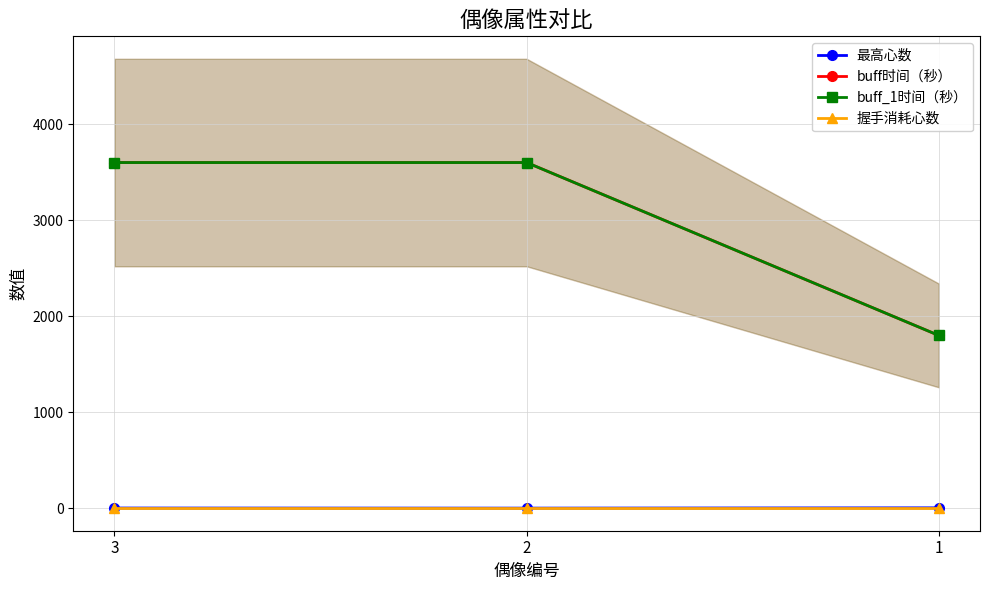

The 最高心数 series shows 4 at 3. True or false?

False